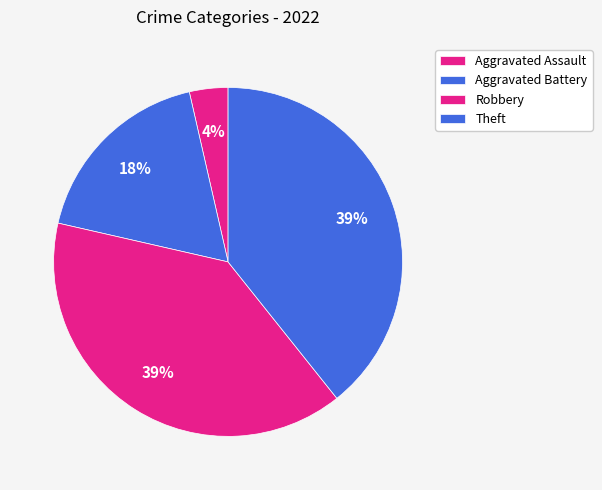

Count the number of slices in the pie.

4